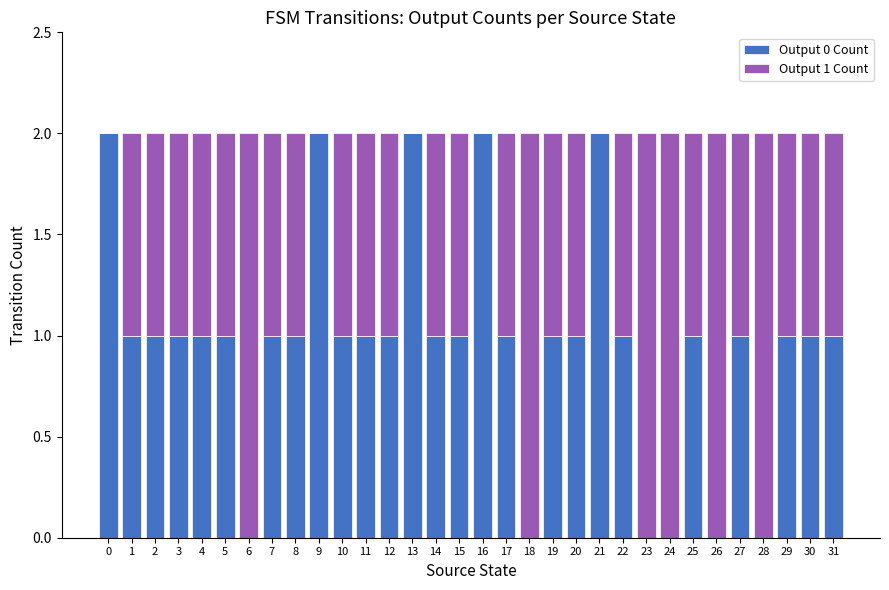

True or false: Output 0 Count has a value of 0 at 27.

False